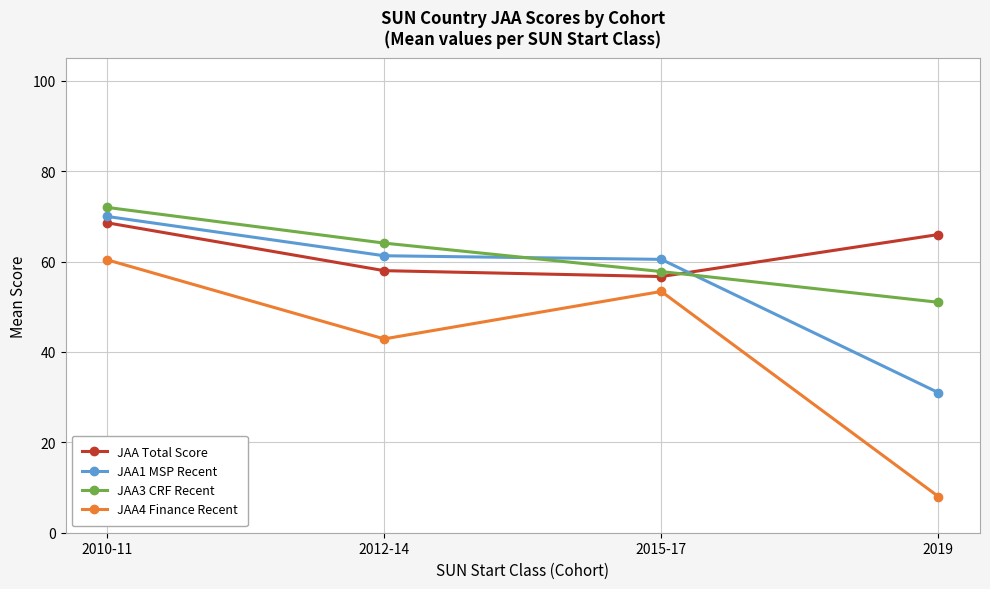

Is it true that JAA4 Finance Recent equals 36.9 at 2015-17?

False